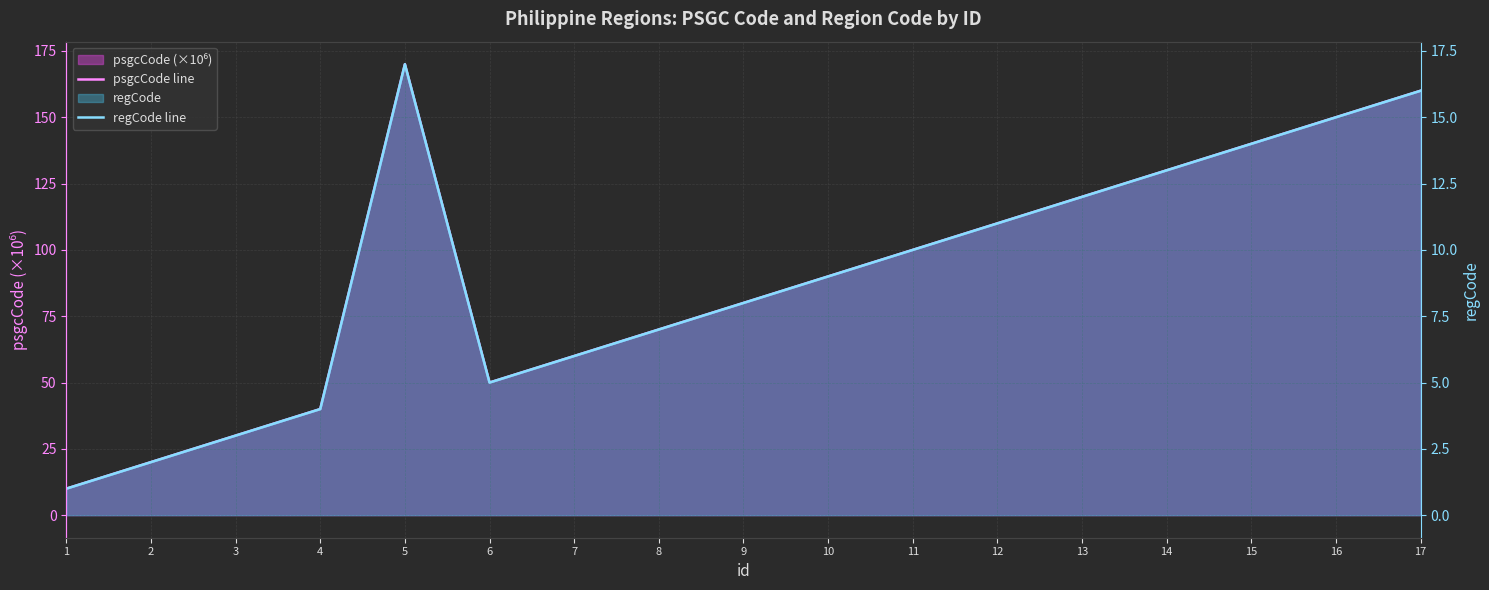

List the series in order of their overall mean, highest first.

psgcCode line, regCode line